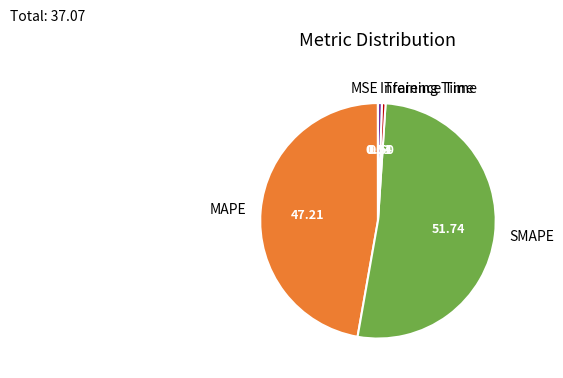

Which category has the biggest portion of the pie?

SMAPE